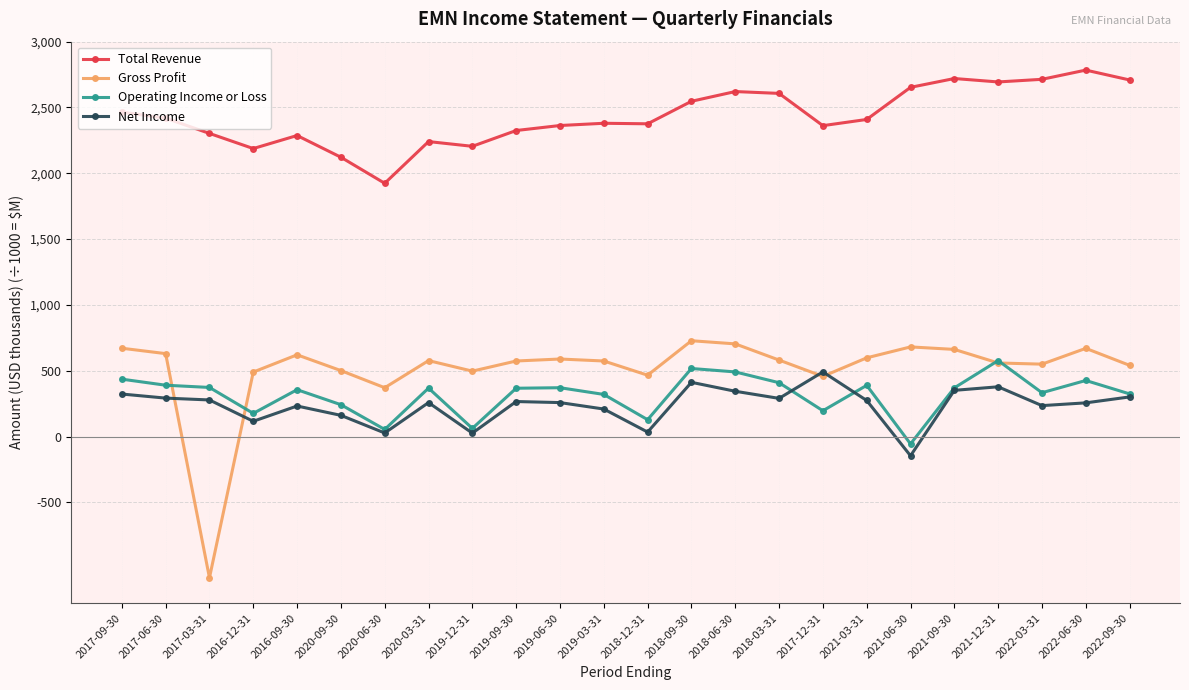

At which label does Net Income first exceed 266?

2017-09-30